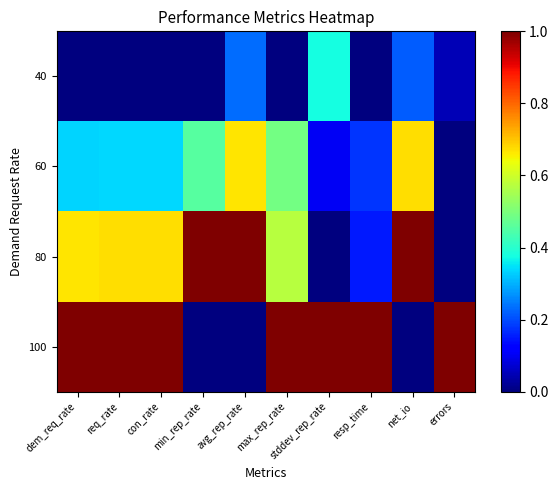

How many distinct data groups are displayed?

4